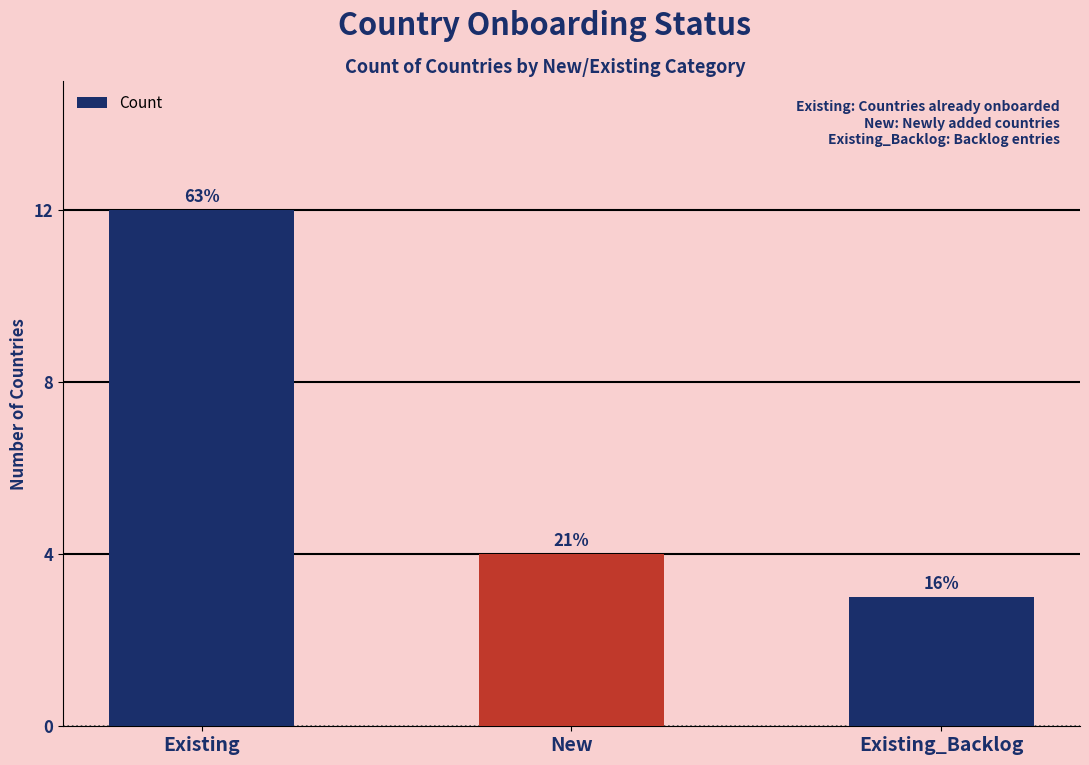

How many bars are there in total?

3